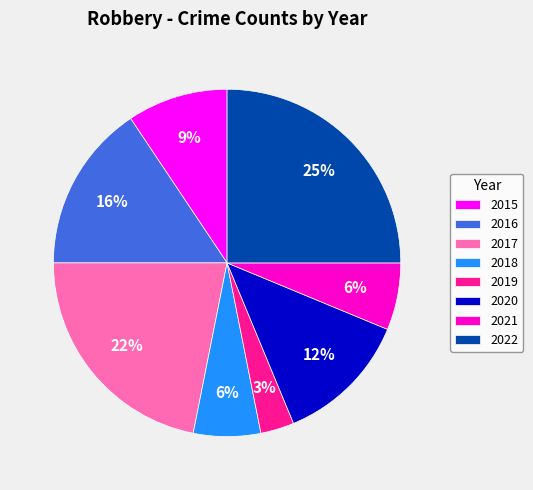

The 2022 slice represents 19% of the pie. True or false?

False